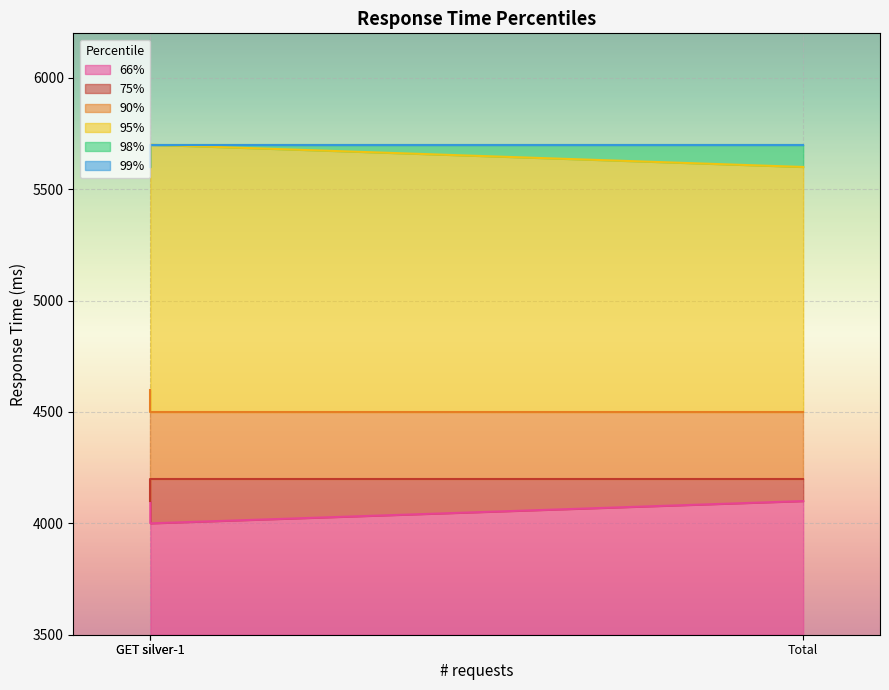

What are all the series names shown in the legend?

66%, 75%, 90%, 95%, 98%, 99%